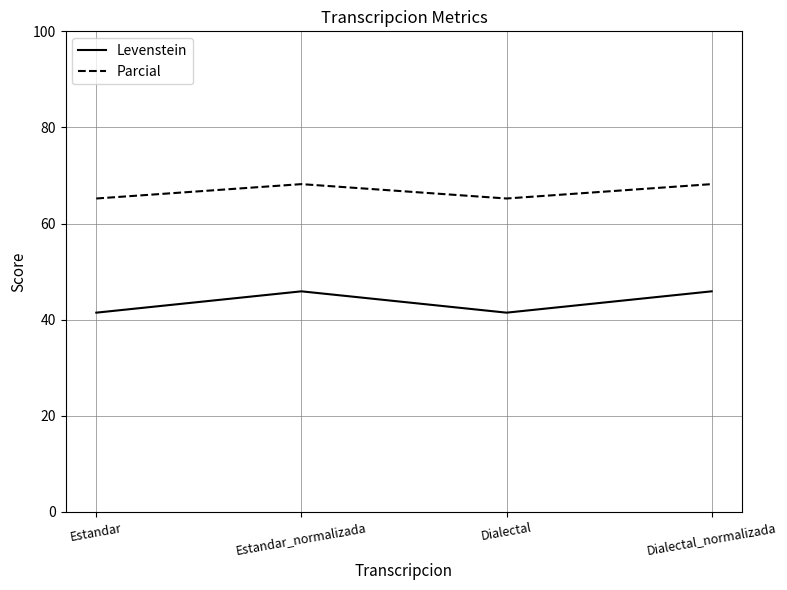

How many series are shown in this chart?

2